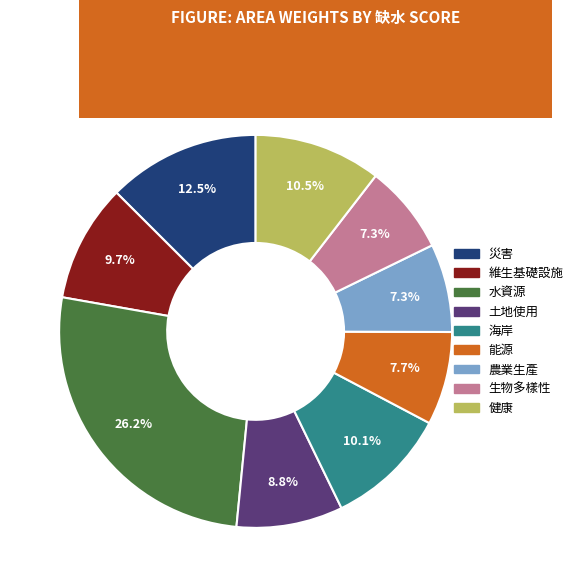

How many segments does this pie chart have?

9